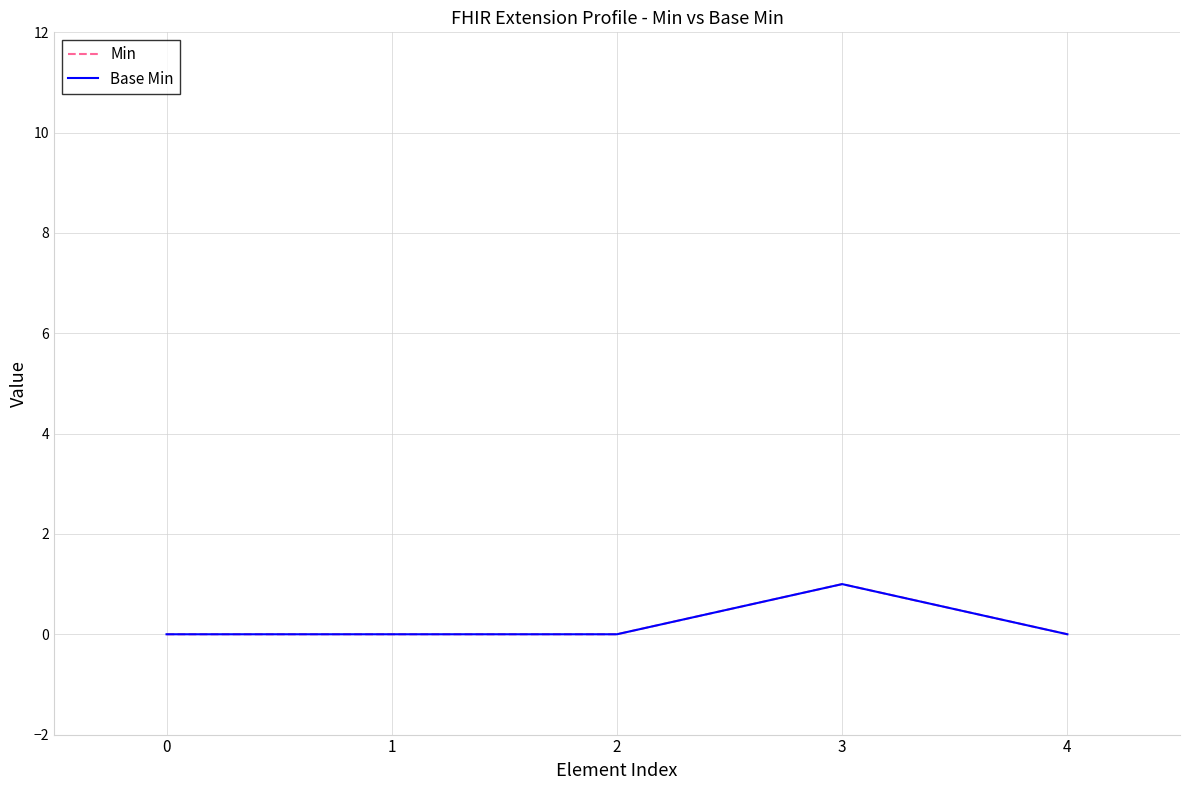

How many Min values are between 0 and 1?

5